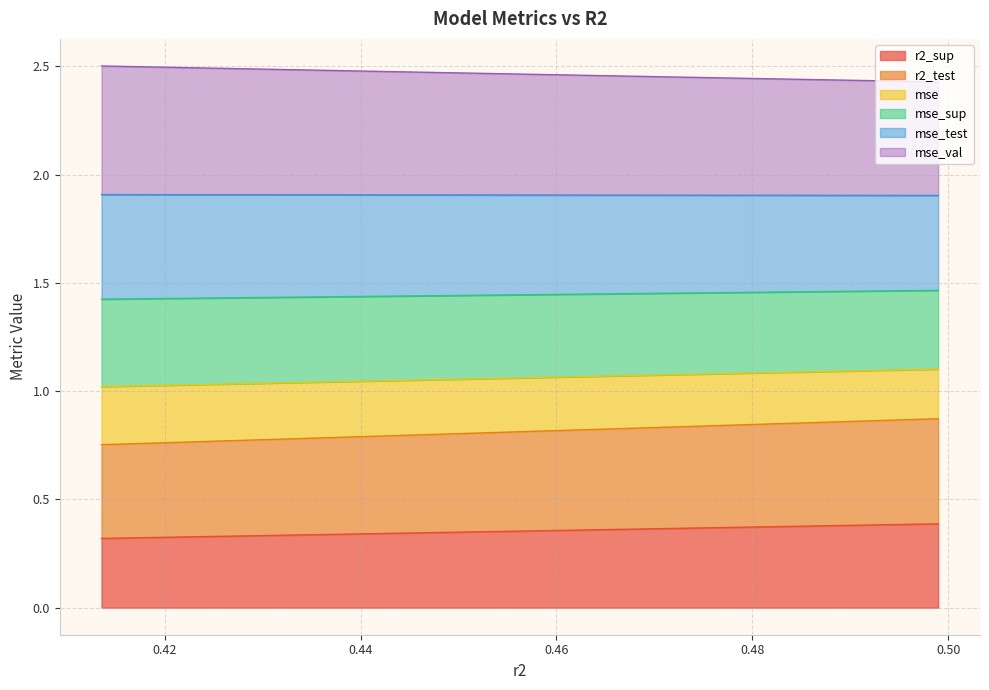

The value of r2_test at 0.4135500352286993 is 1.4. True or false?

False